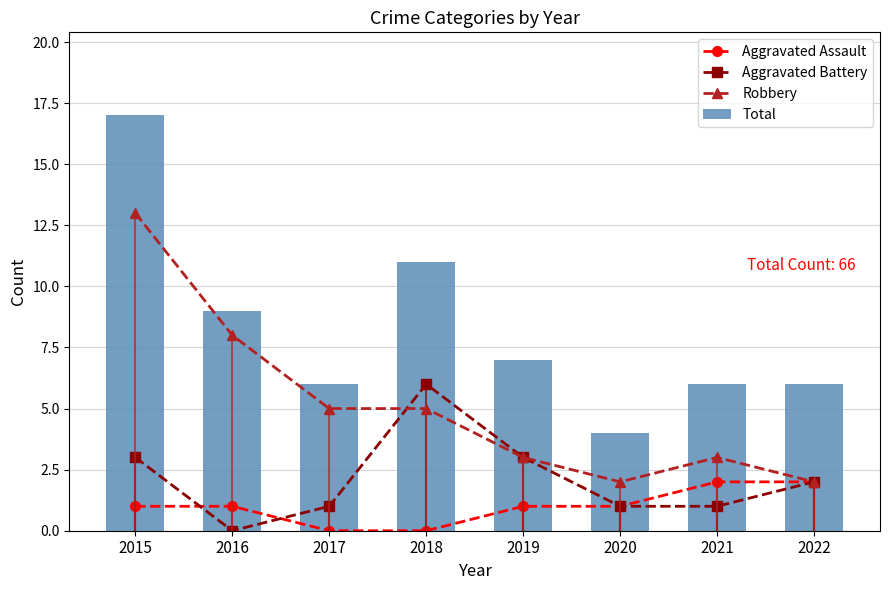

Is it true that Aggravated Assault equals 3 at 2021?

False